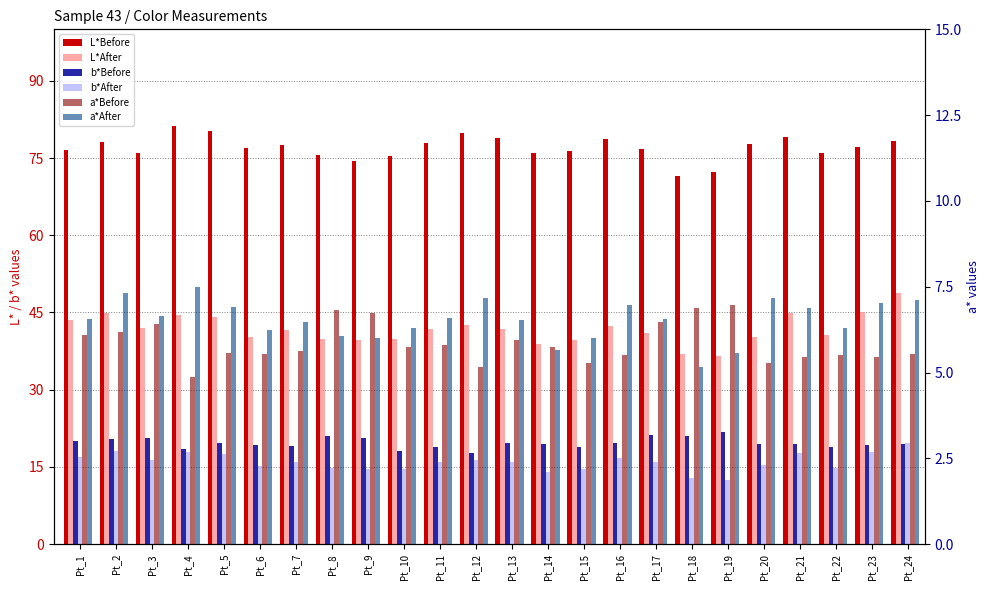

What is the maximum value shown in the chart?

81.2